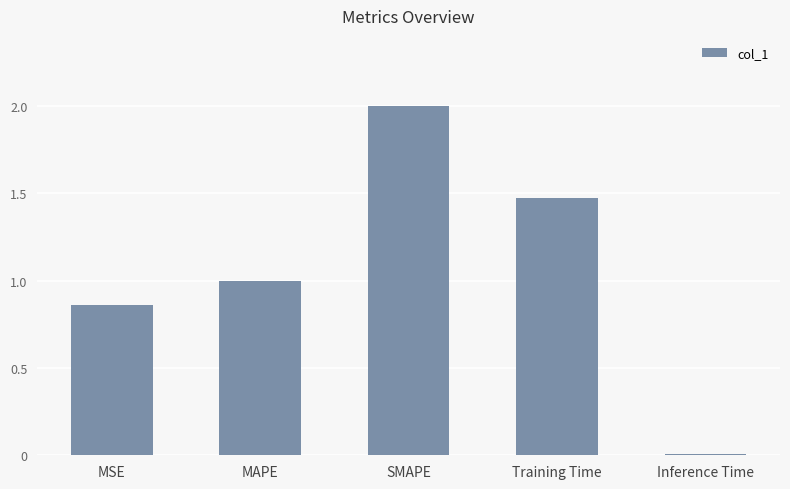

List the labels in order of value, smallest first.

Inference Time, MSE, MAPE, Training Time, SMAPE